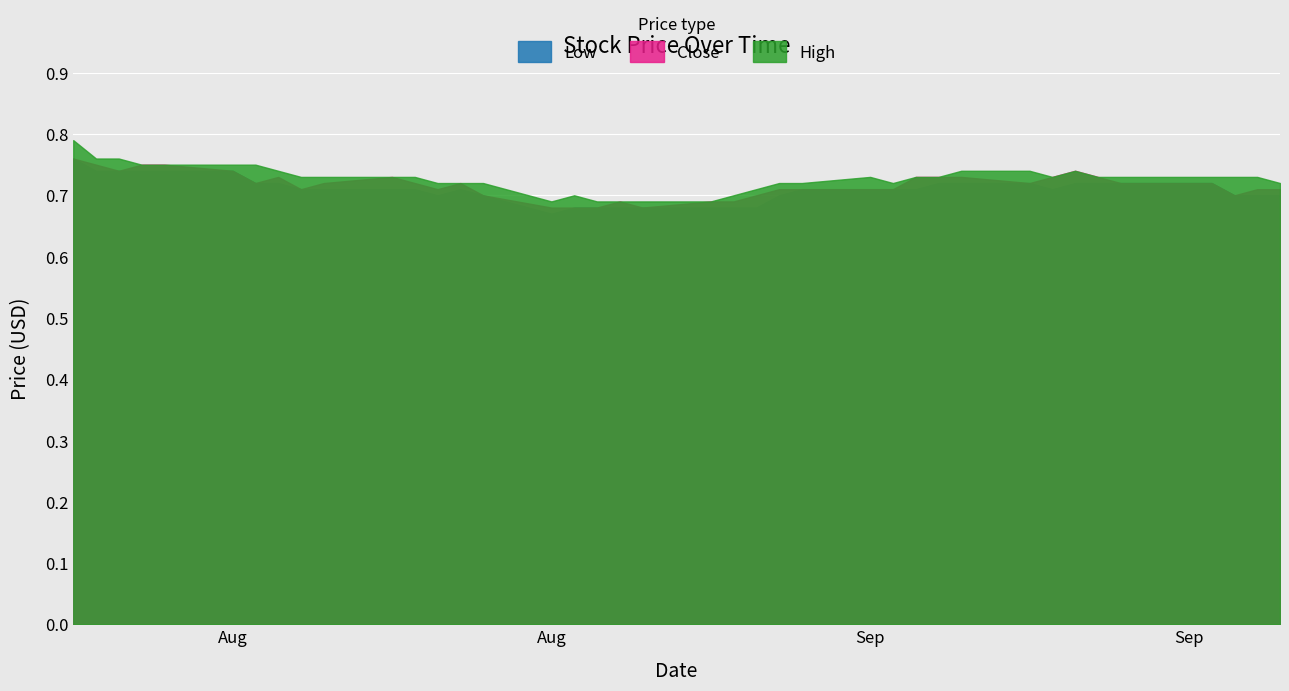

True or false: High has a value of 0.7 at 2019-08-26.

True